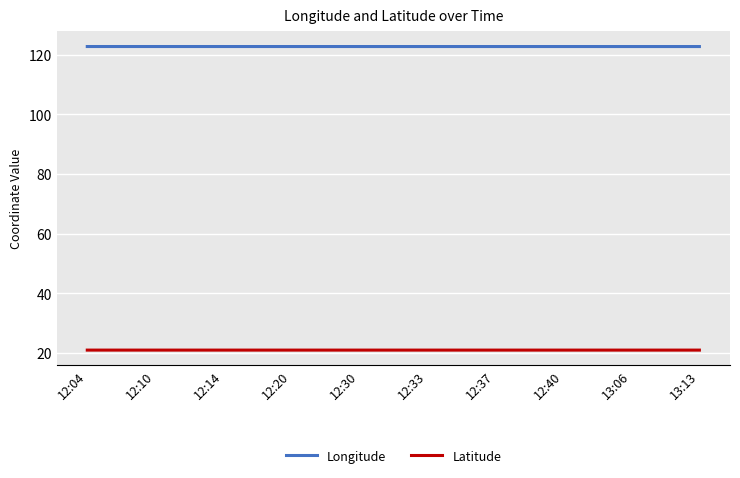

Reading left to right, transcribe all the data shown in this chart.

Longitude: 122.7	122.7	122.7	122.7	122.7	122.7	122.7	122.7	122.7	122.7
Latitude: 21.0	21.0	21.0	21.0	21.0	21.0	21.0	21.0	21.0	21.0